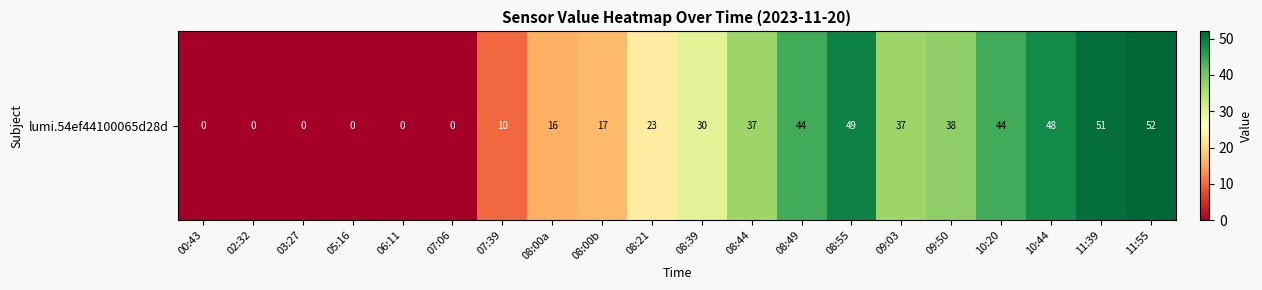

Rank the categories by value from highest to lowest.

11:55, 11:39, 08:55, 10:44, 08:49, 10:20, 09:50, 08:44, 09:03, 08:39, 08:21, 08:00b, 08:00a, 07:39, 00:43, 02:32, 03:27, 05:16, 06:11, 07:06